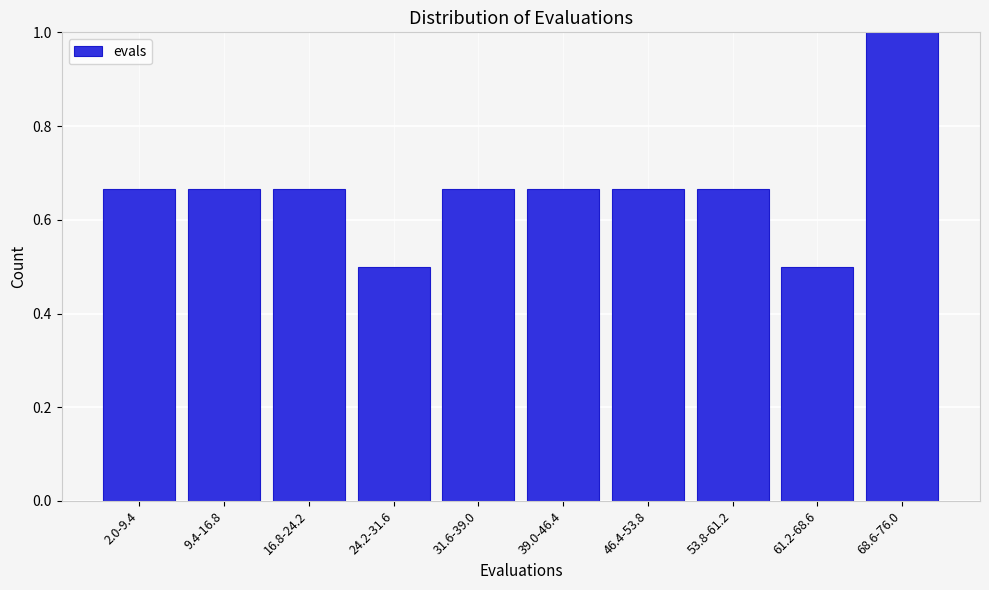

What is the greatest value displayed?

1.0